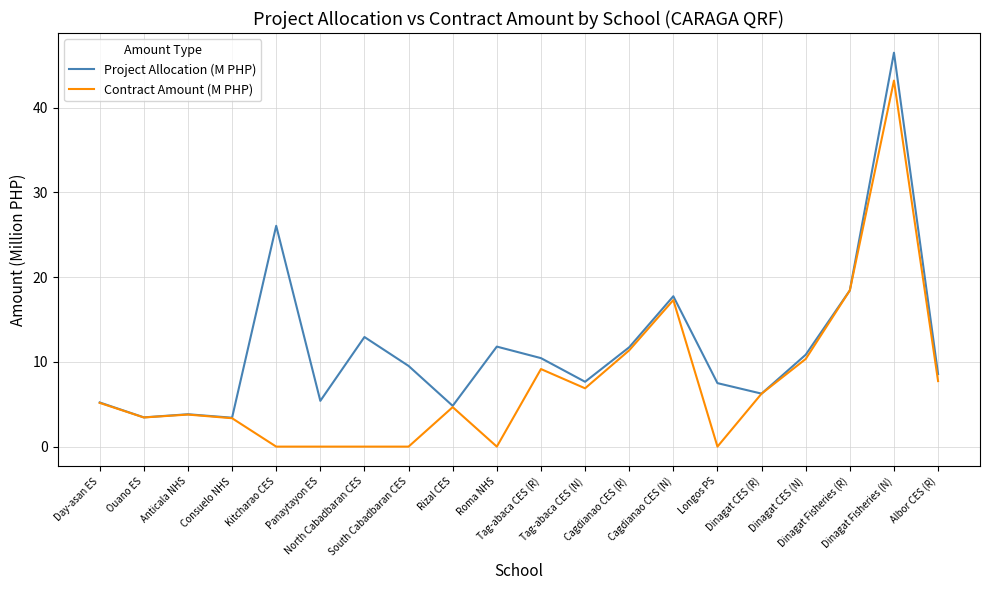

Rank the series by their average value, from highest to lowest.

Project Allocation (M PHP), Contract Amount (M PHP)